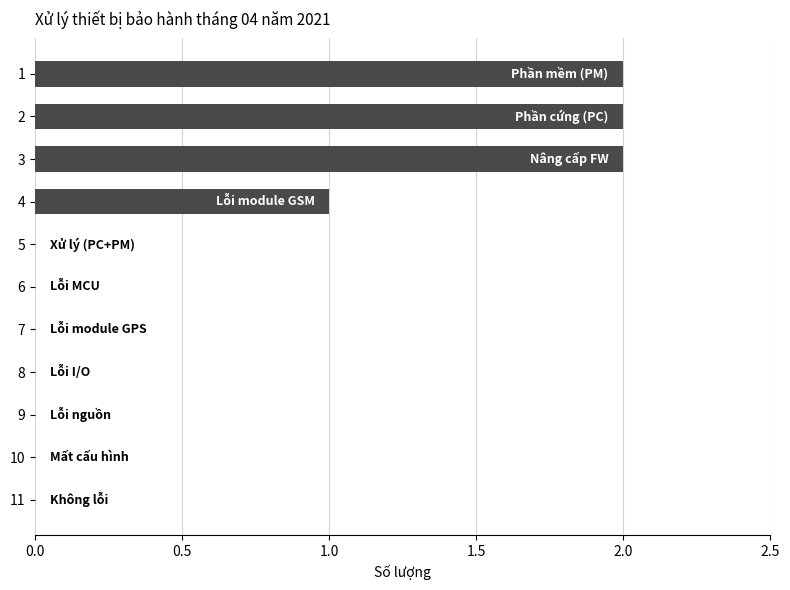

What is the sum of all values?

7